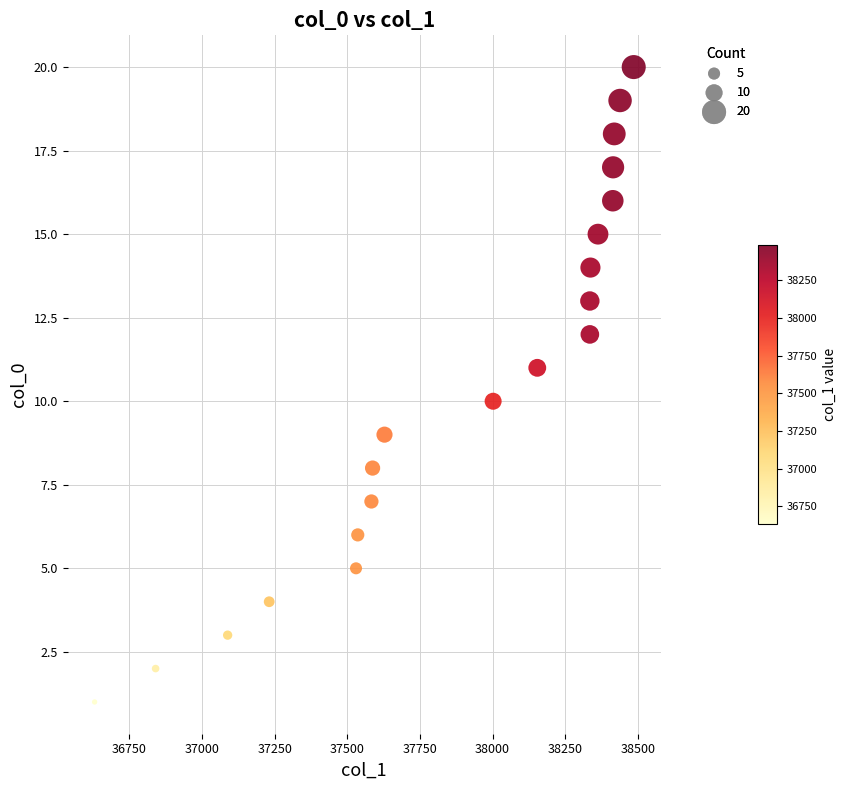

What is the range of X values (max minus min)?

1856